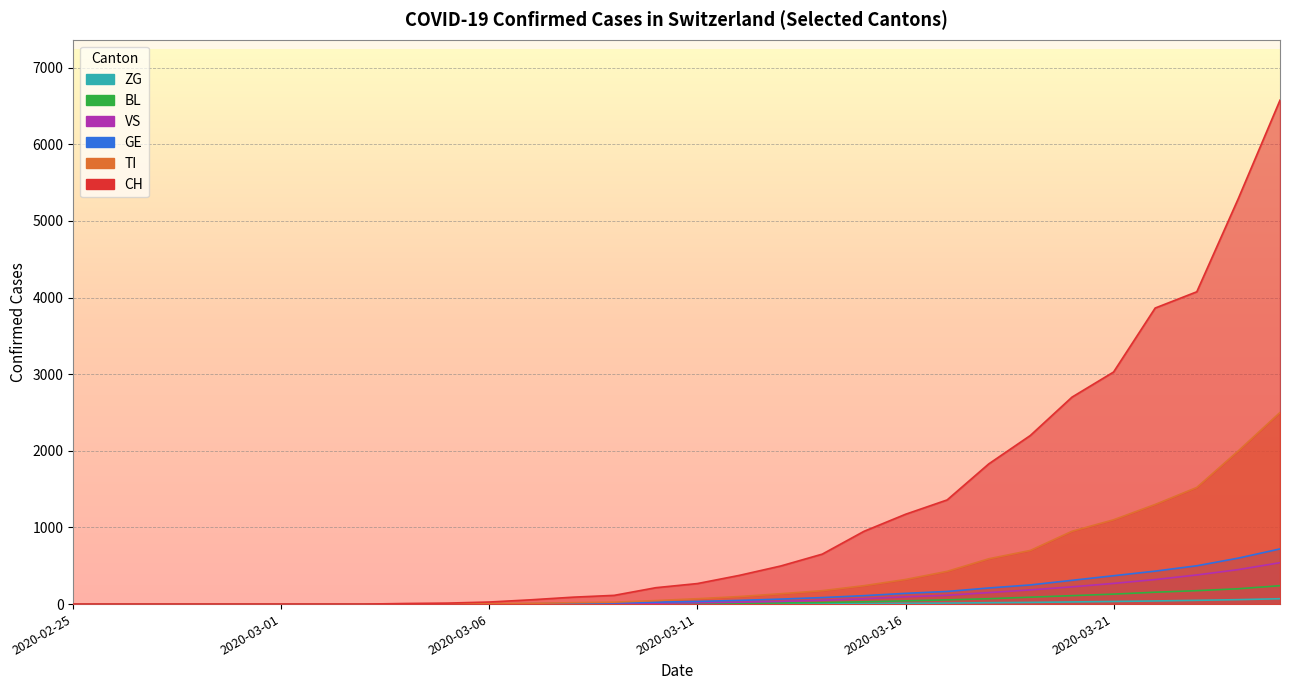

What is the value of the BL point at the 21st from the left?

42